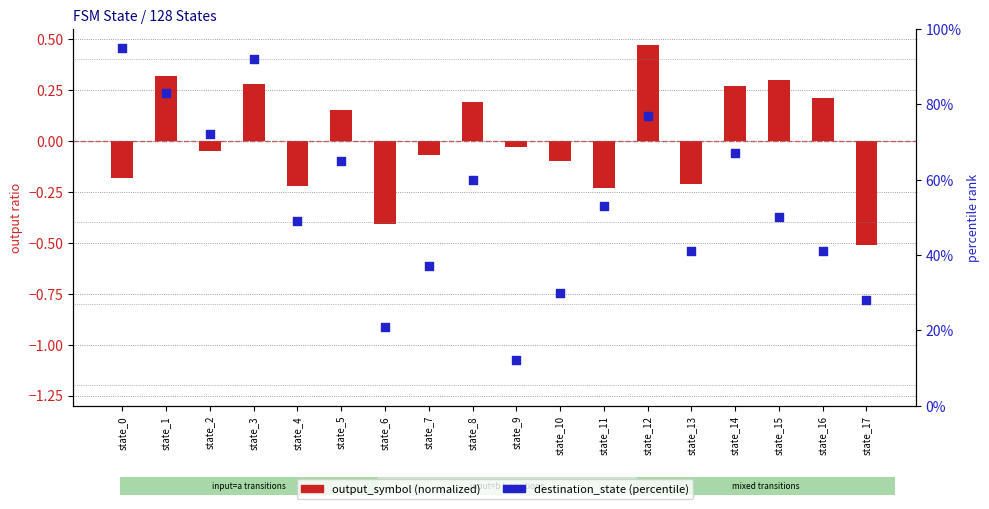

Which series contains the lowest Y value?

output_symbol (normalized)